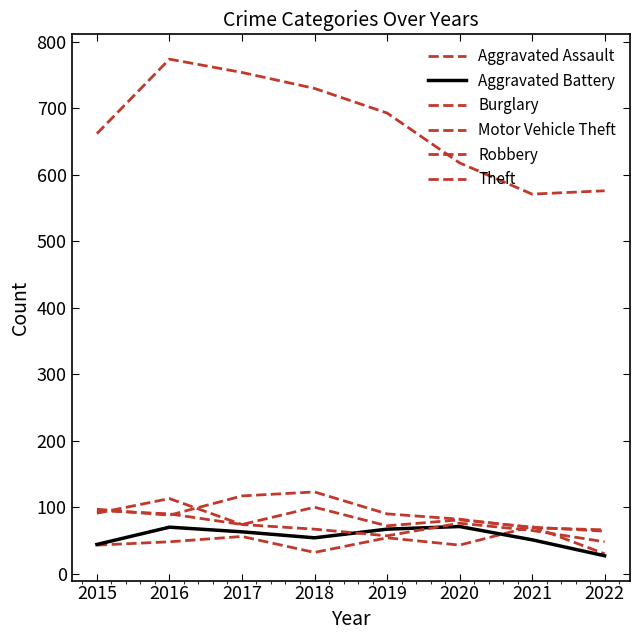

Which series changed the most between 2018 and 2020?

Theft